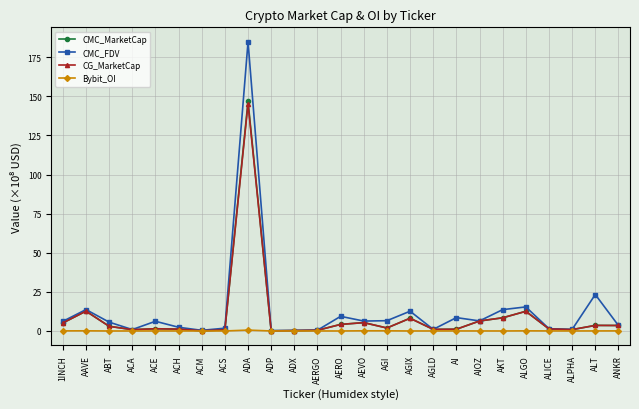

True or false: Bybit_OI has more than 2 interior local peaks.

True